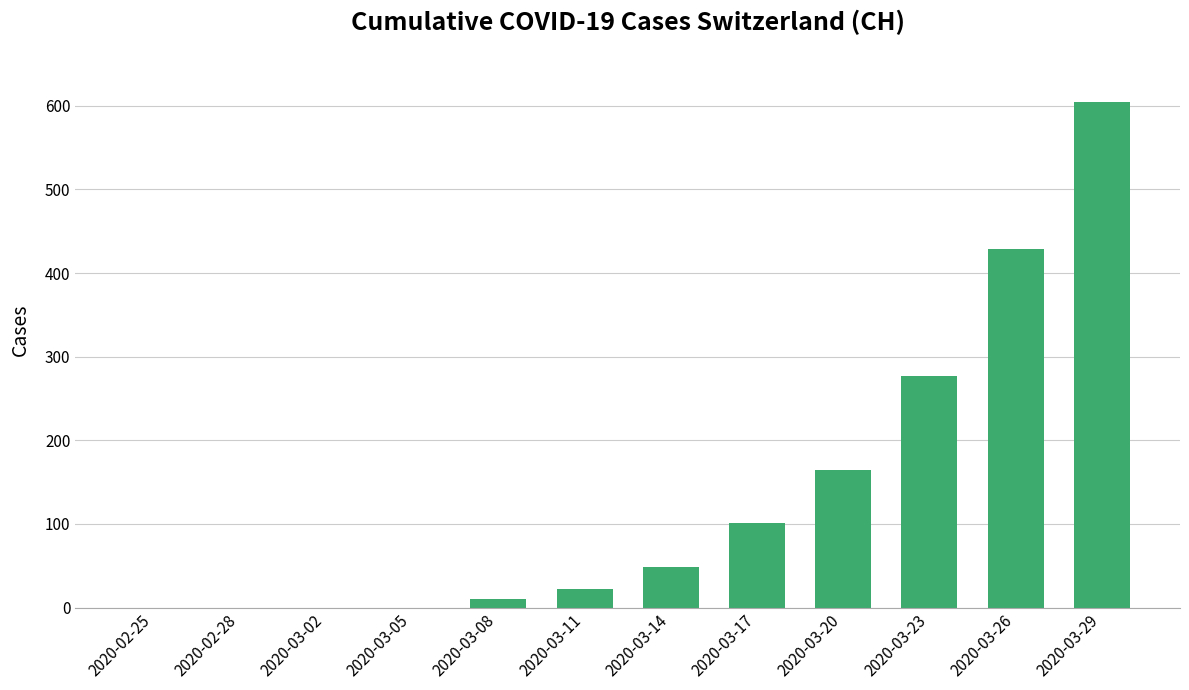

What is the sum of all values?

1657